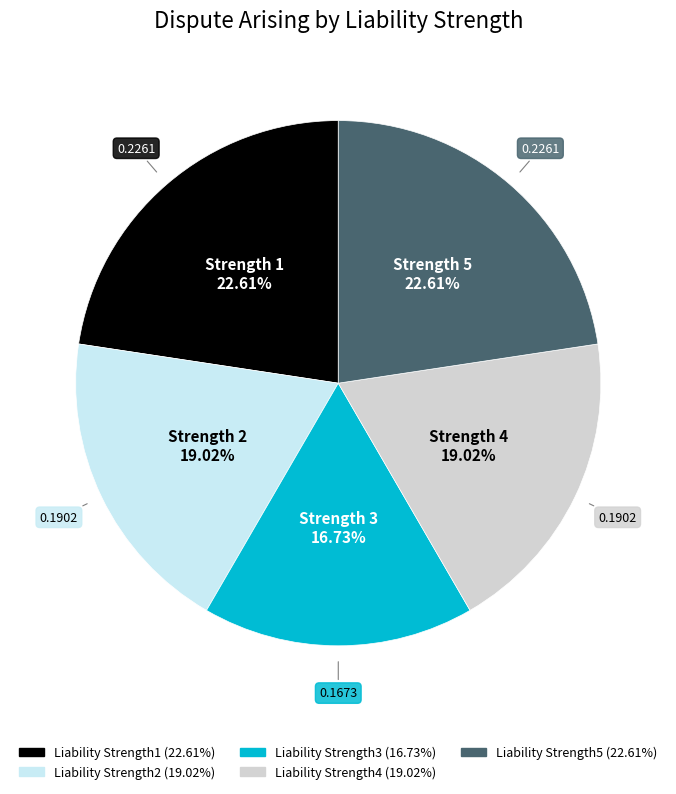

Is there a majority slice in this chart?

No